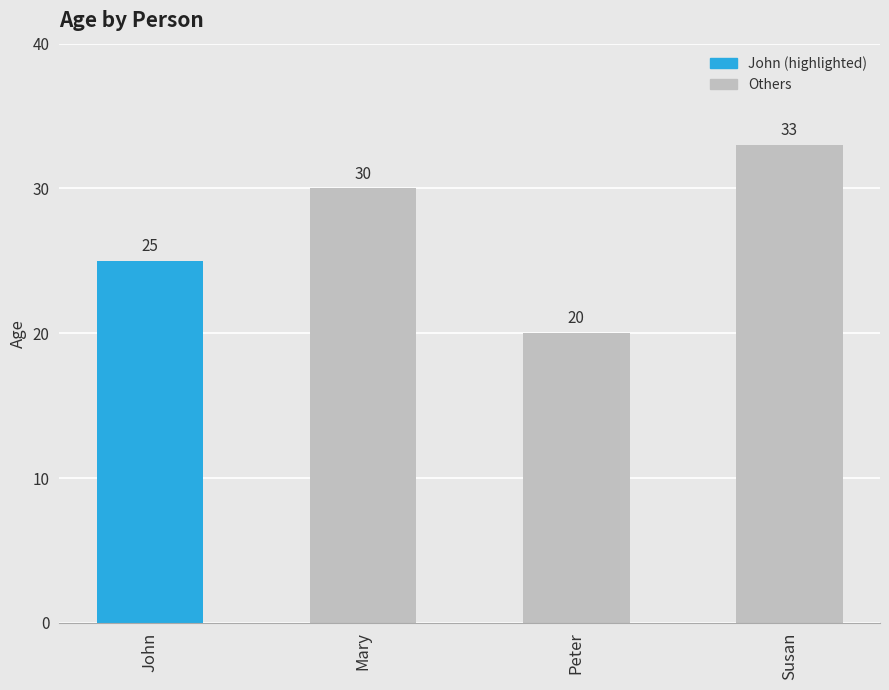

List the labels in order of value, largest first.

Susan, Mary, John, Peter